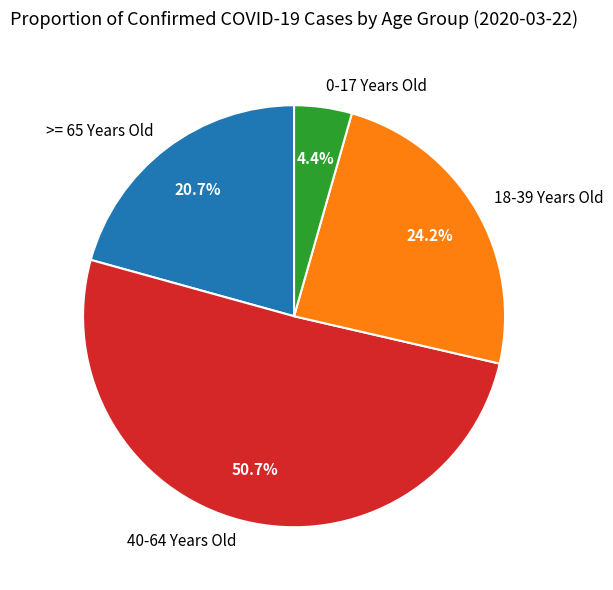

Rank the categories by value from highest to lowest.

40-64 Years Old, 18-39 Years Old, >= 65 Years Old, 0-17 Years Old